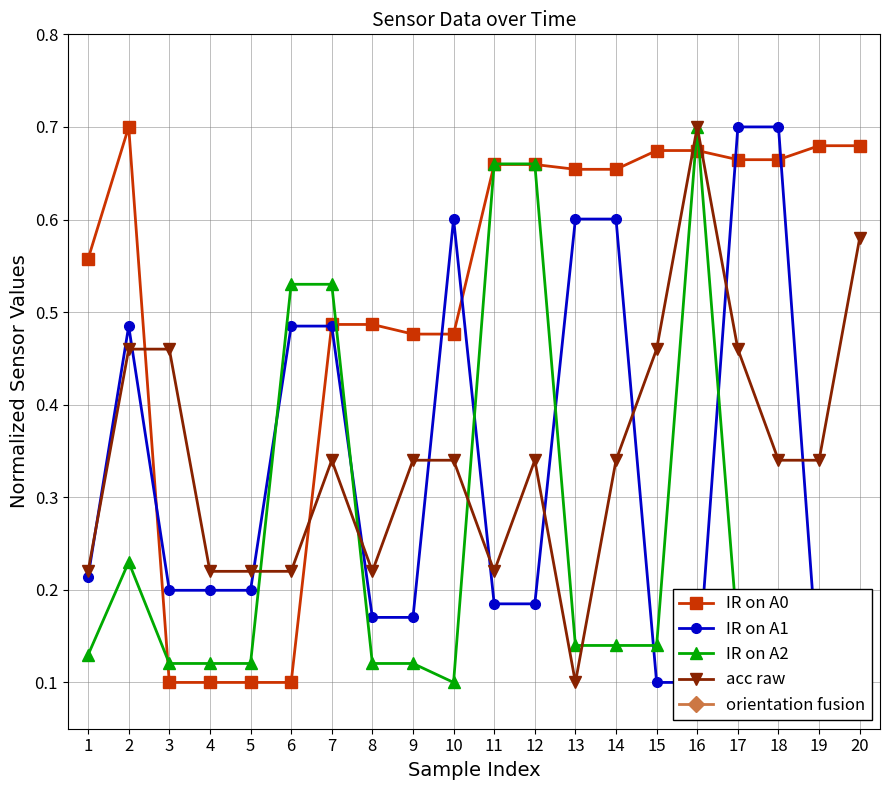

Is the value of IR on A0 at 9 greater than the value of IR on A2 at 3?

Yes